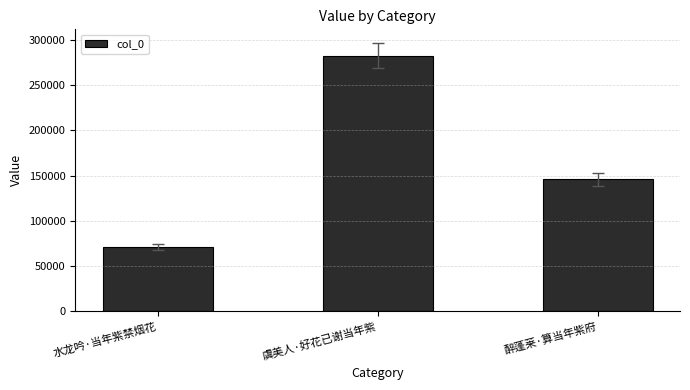

What value does the data have at 醉蓬莱·算当年紫府, to the nearest 100?

145700